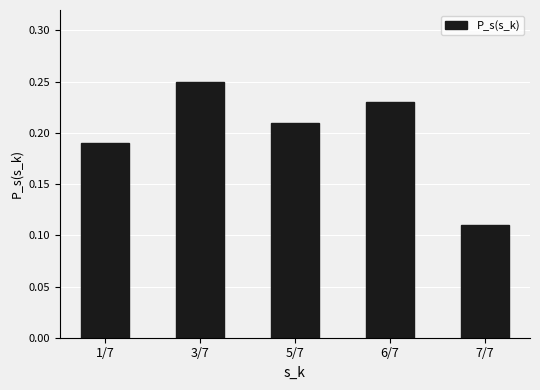

Which has a higher value, 6/7 or 7/7?

6/7